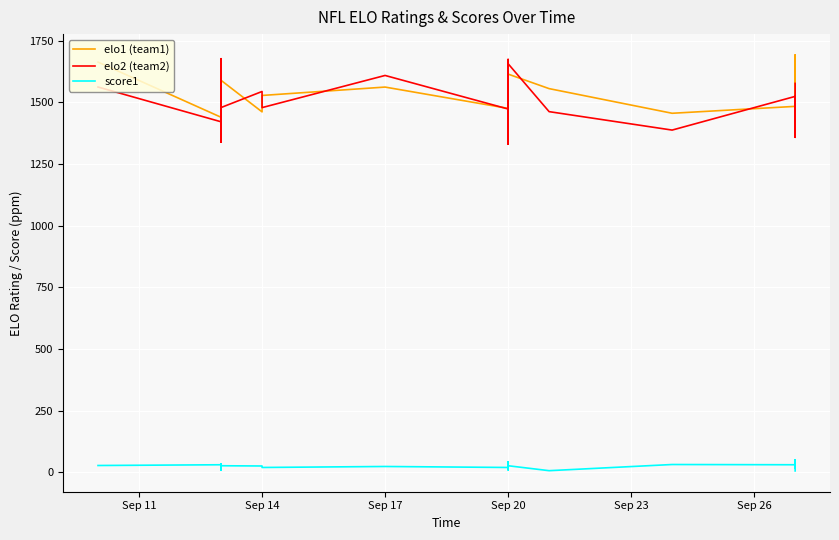

Which series ends up on top after the final intersection of elo2 and elo1?

elo2